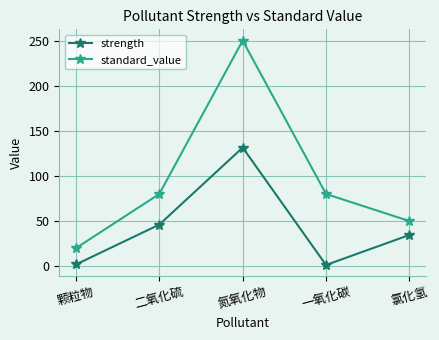

Rank the series by their average value, from lowest to highest.

strength, standard_value